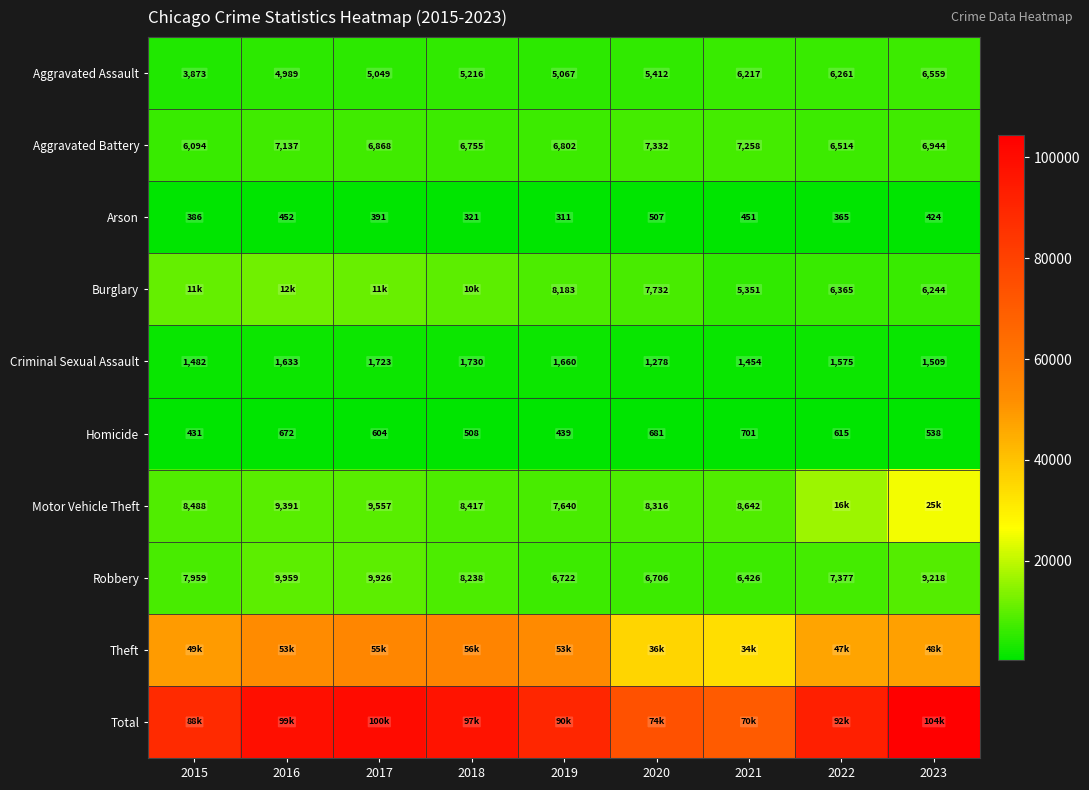

The Burglary series shows 8183 at 2019. True or false?

True